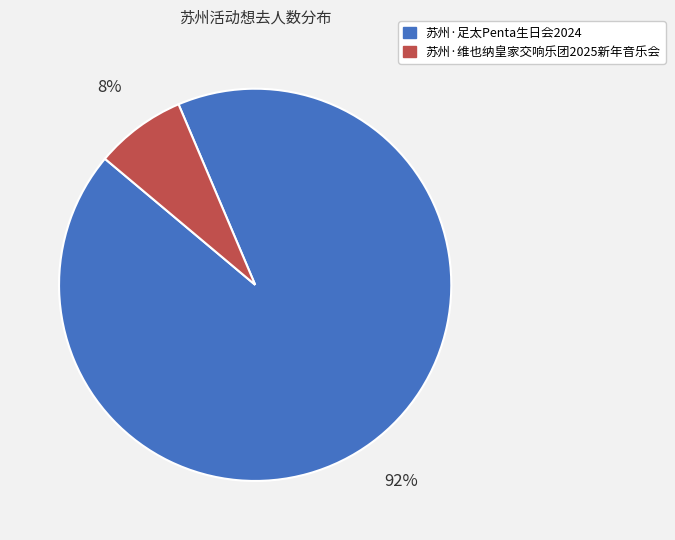

Which category has the biggest portion of the pie?

苏州·足太Penta生日会2024